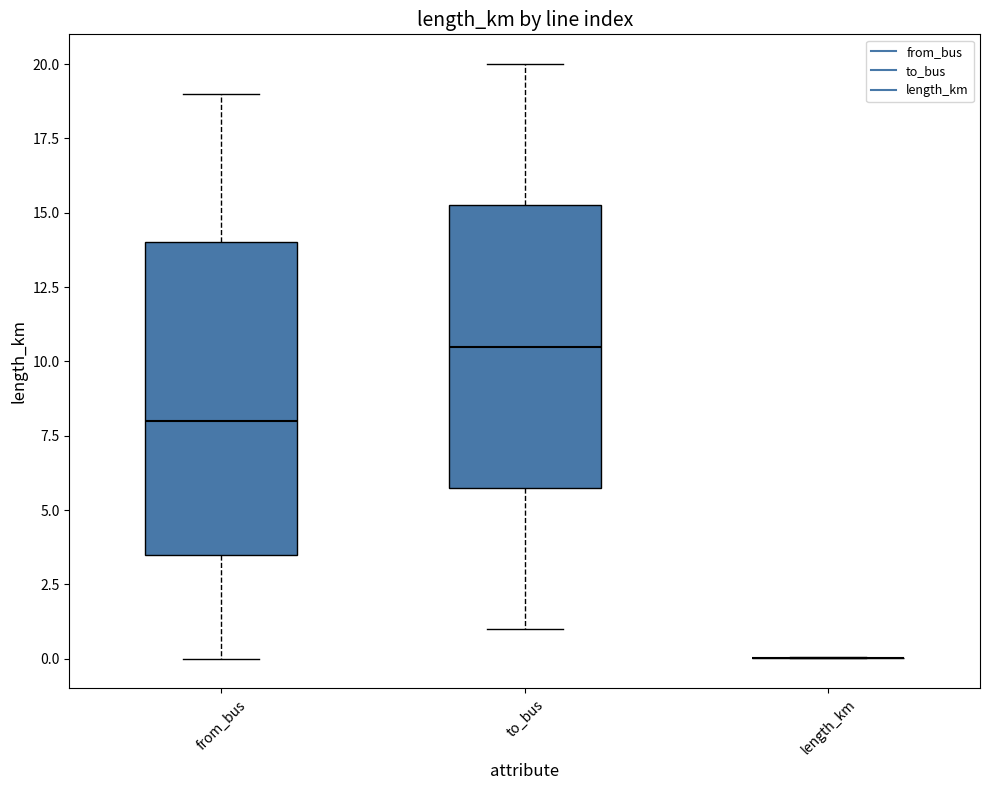

Reading left to right, read every box against the y-axis: the position of its median line, the range the box covers, and the ends of its whiskers. The values are not printed on the chart, so give them approximately, as read against the axis.

from_bus: median 8.0, box 3.5 to 14.0, whiskers 0.0 to 19.0
to_bus: median 10.5, box 6.0 to 15.5, whiskers 1.0 to 20.0
length_km: box collapsed to a line at 0.0, whiskers 0.0 to 0.0